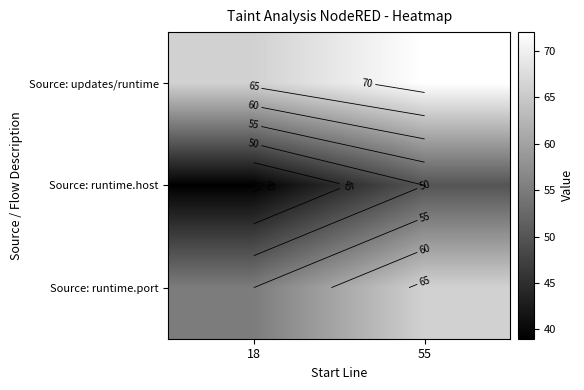

Which category has the highest value in the Source: updates/runtime series?

55